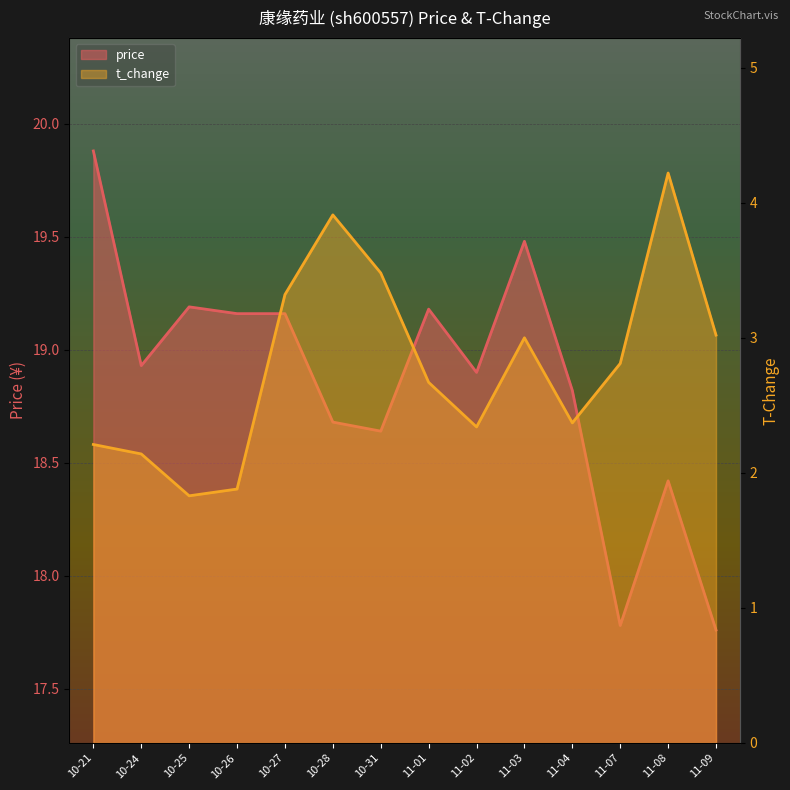

Which category has the highest value in the price series?

10-21